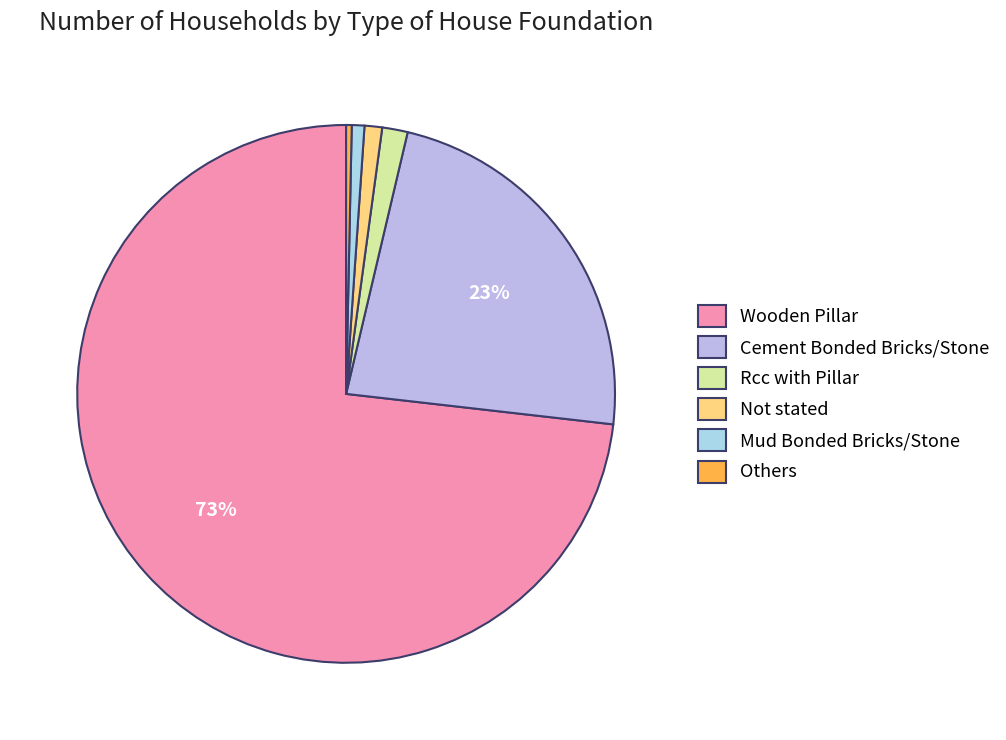

How many segments does this pie chart have?

6